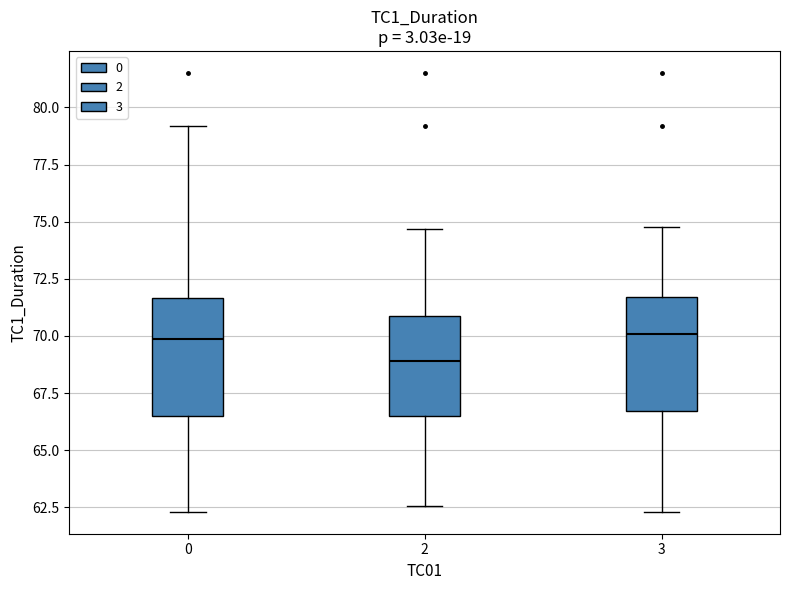

Where does the median line of the box at x = 3 sit on the y-axis? The values are not printed on the chart, so give them approximately, as read against the axis.

70.0